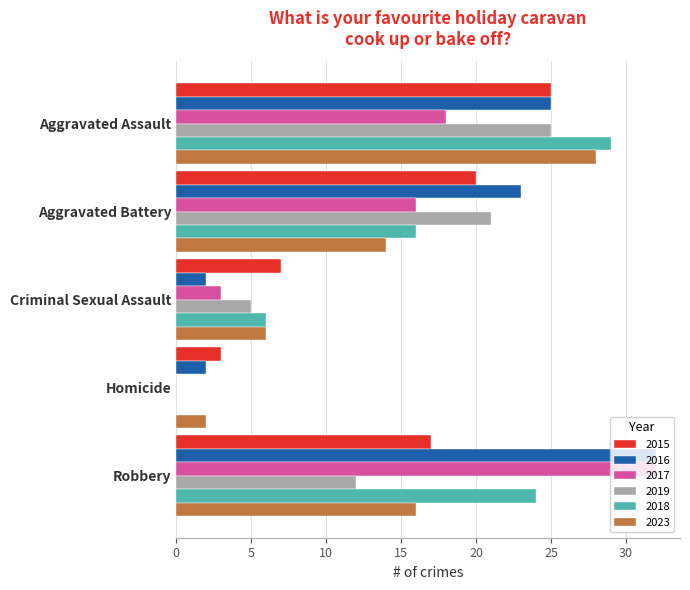

How many 2018 values are between 6 and 24?

3